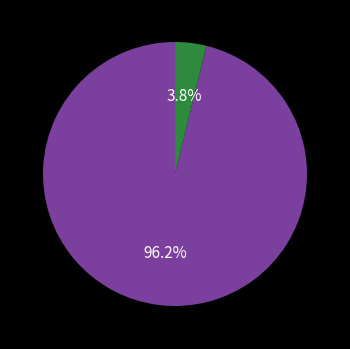

Is there any slice that represents more than half of the pie?

Yes